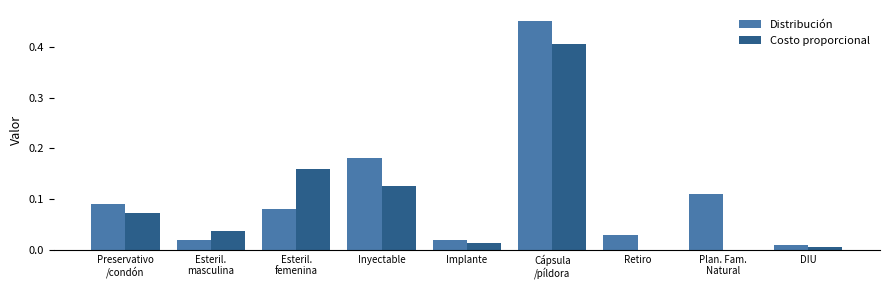

What are all the series names shown in the legend?

Distribución, Costo proporcional